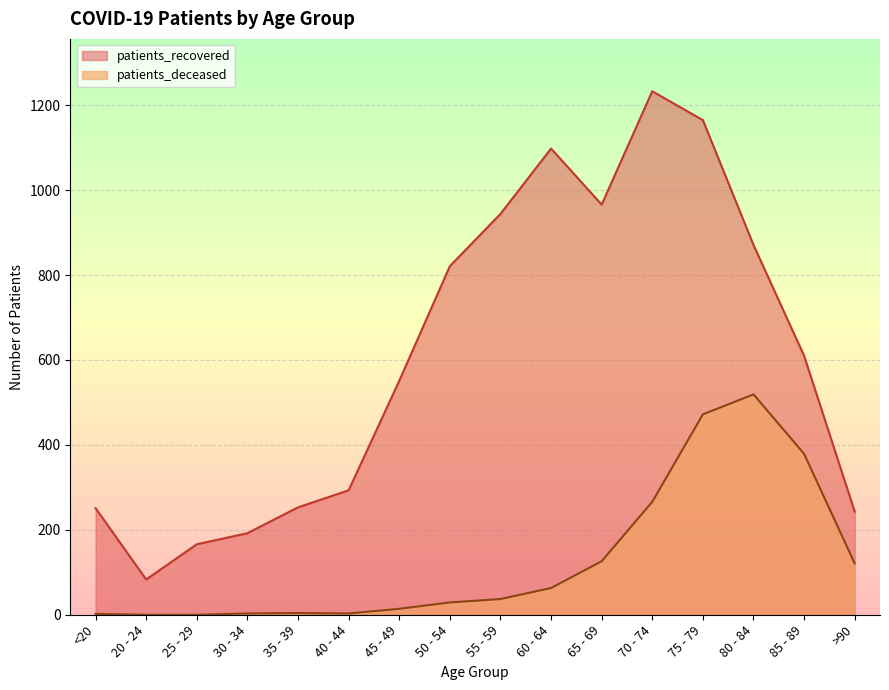

What is the approximate value of patients_recovered at 25 - 29?

166